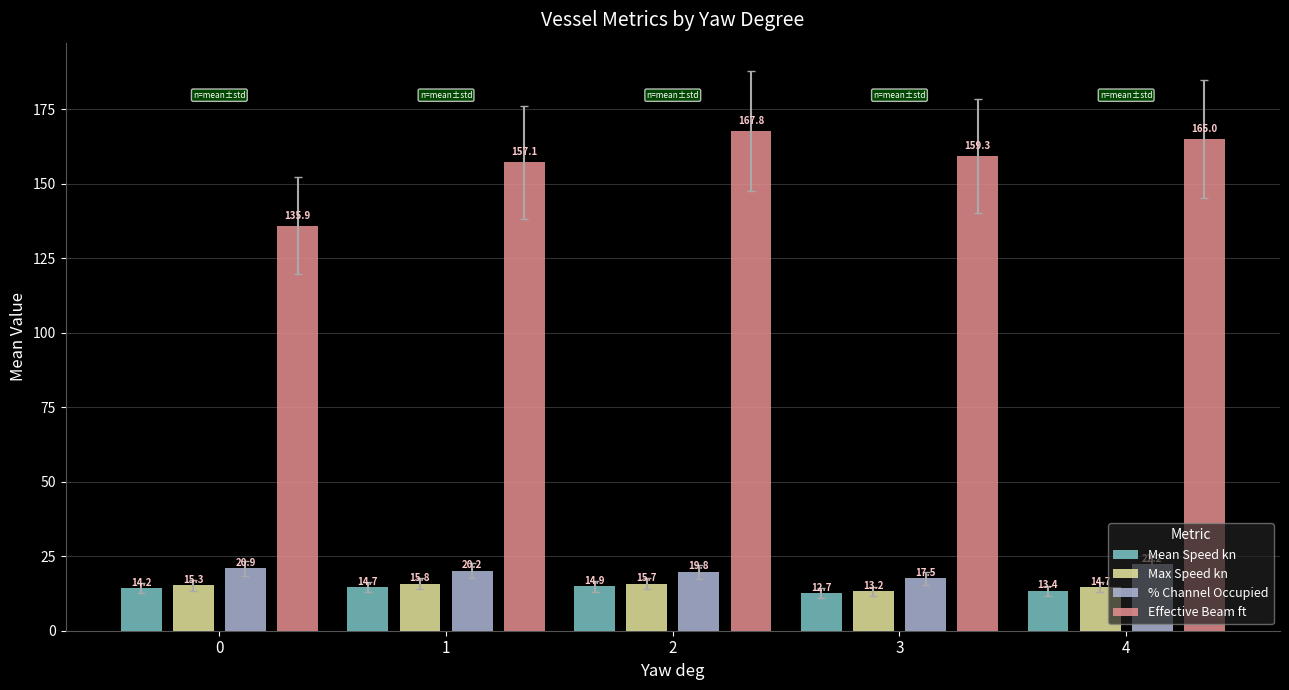

What is the difference between the Max Speed kn values at 0 and 3?

2.1